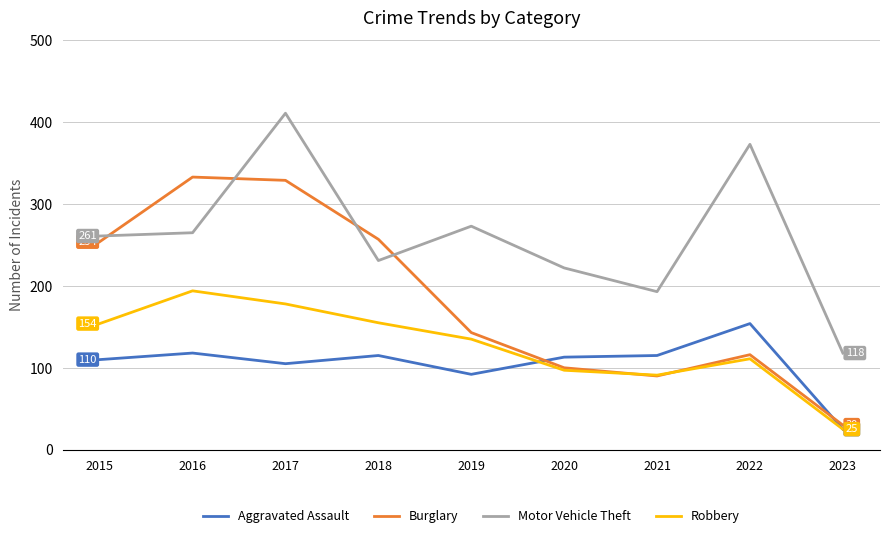

True or false: Motor Vehicle Theft has a value of 118 at 2023.

True